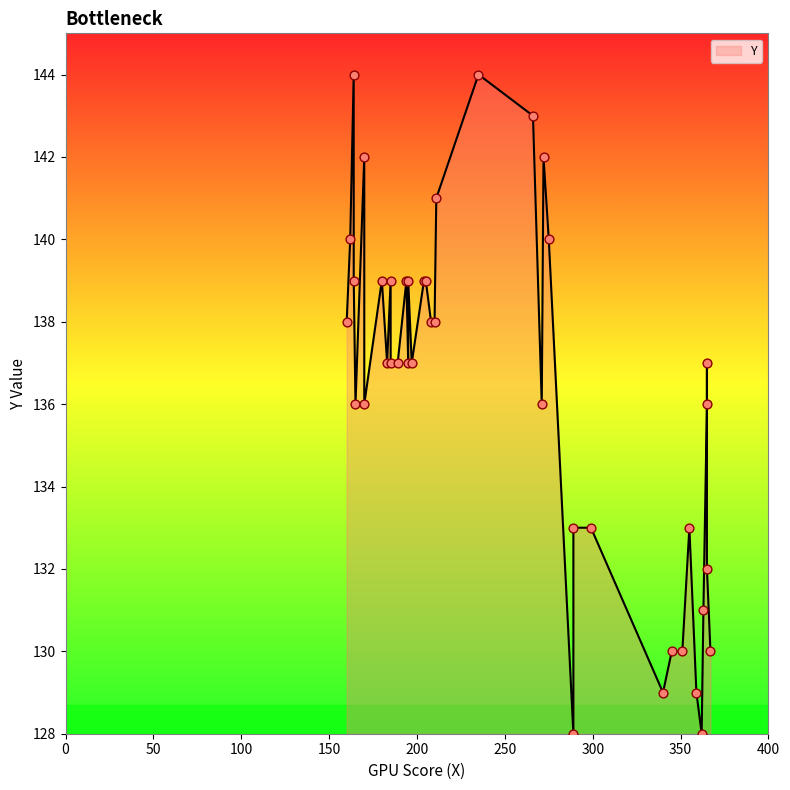

Approximately how many times larger is the value at 1 compared to 39?

0.9